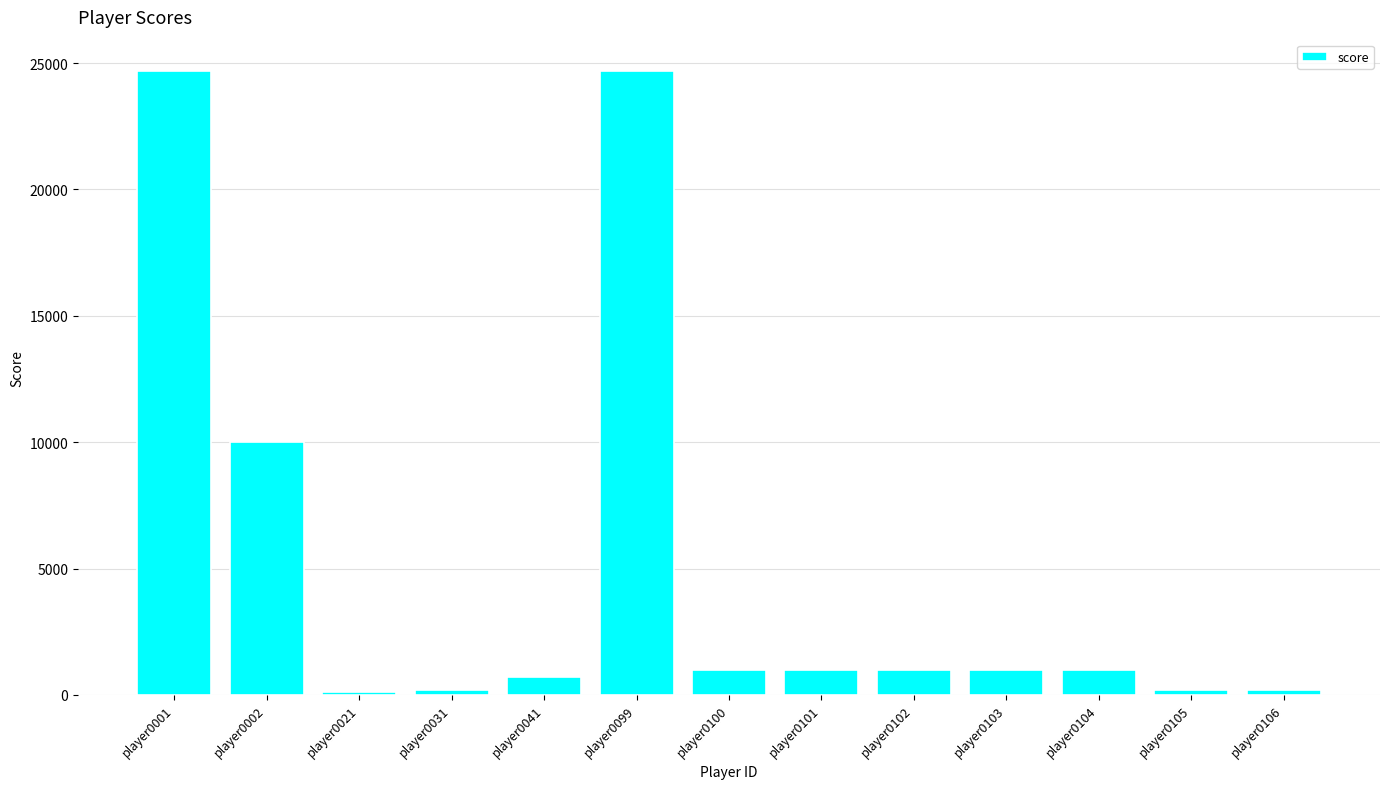

What is the sum of the values at player0102 and player0041?

1702